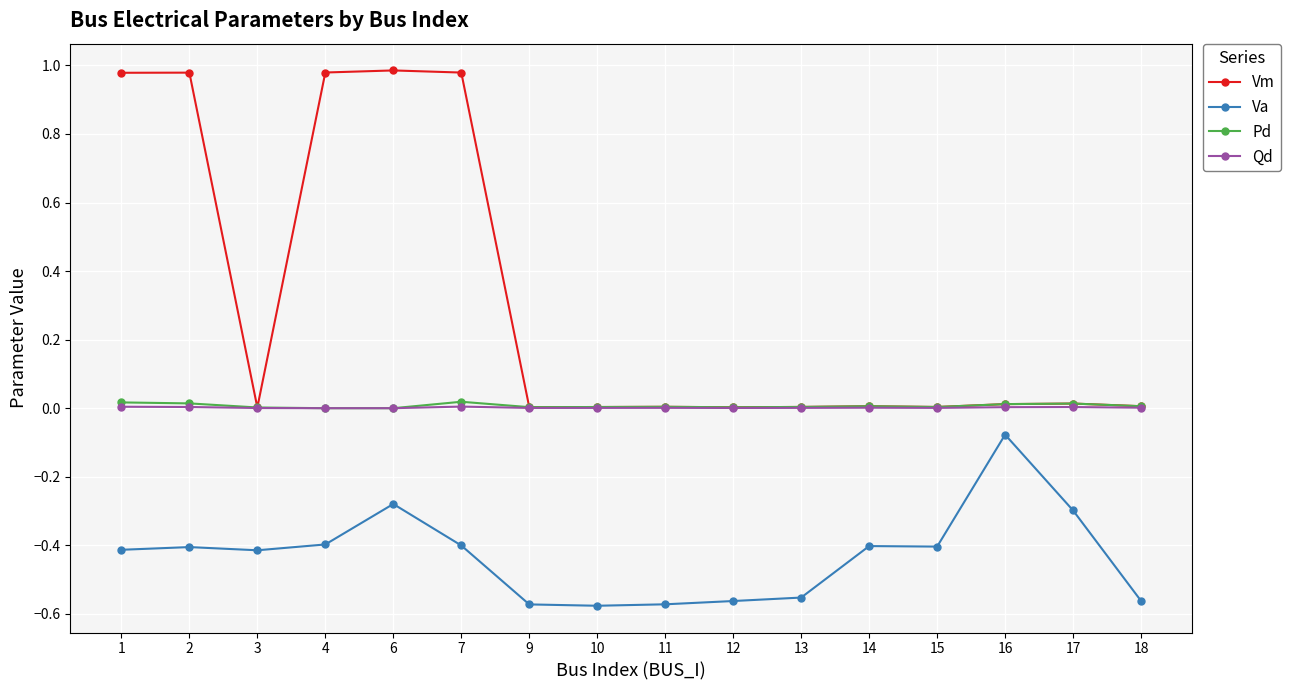

What is the value of the Va point at the 6th from the left?

-0.4